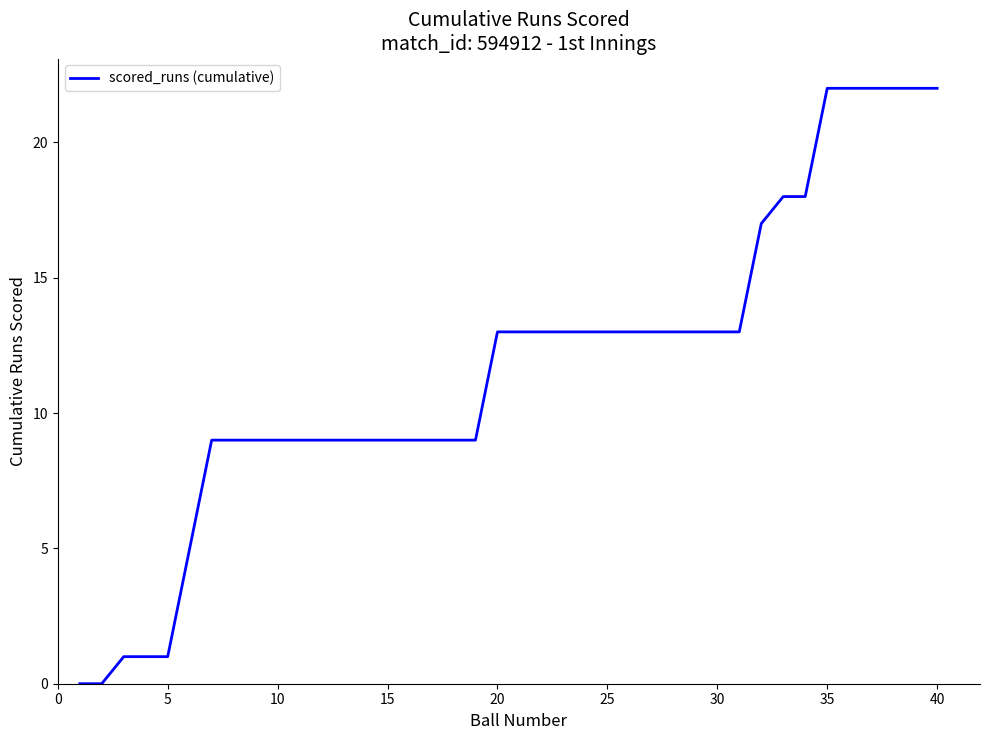

Does the chart have visible grid lines?

No